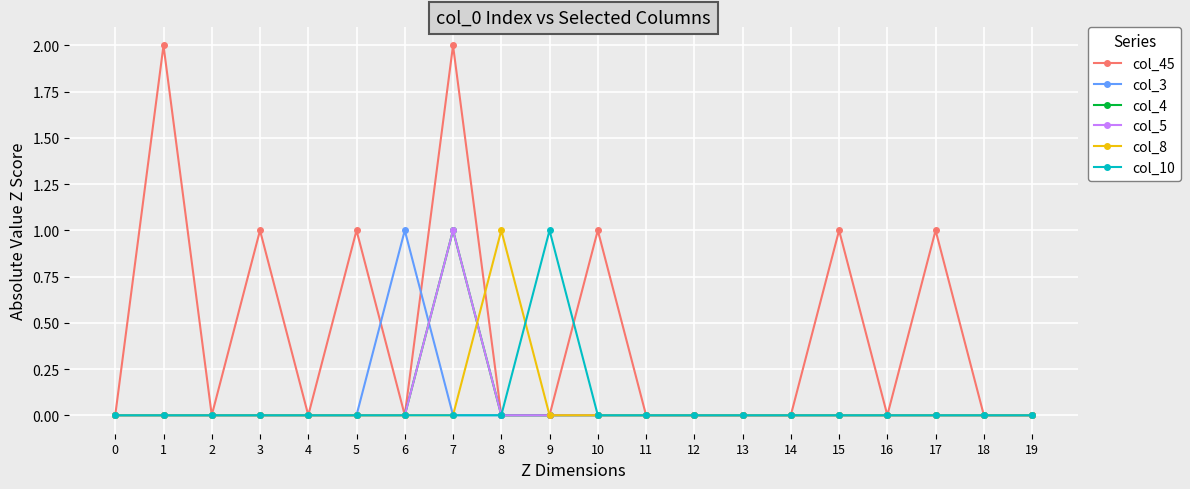

Is this an area chart (filled region under the line)?

No